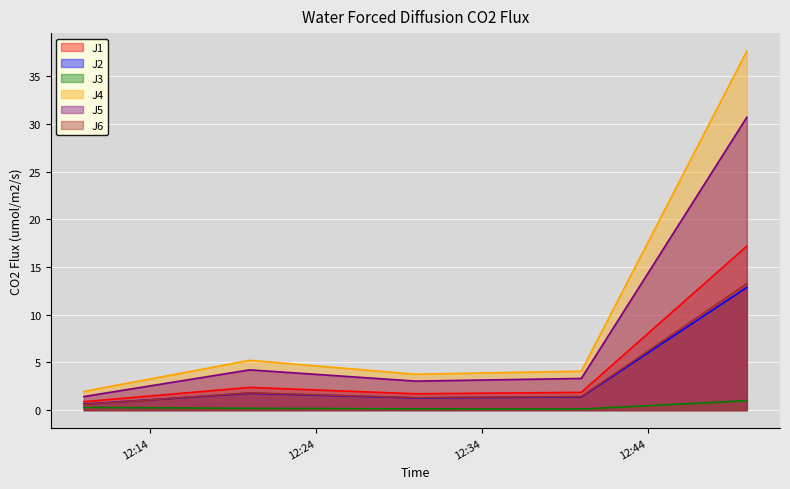

Which series has the largest range (max minus min)?

J4